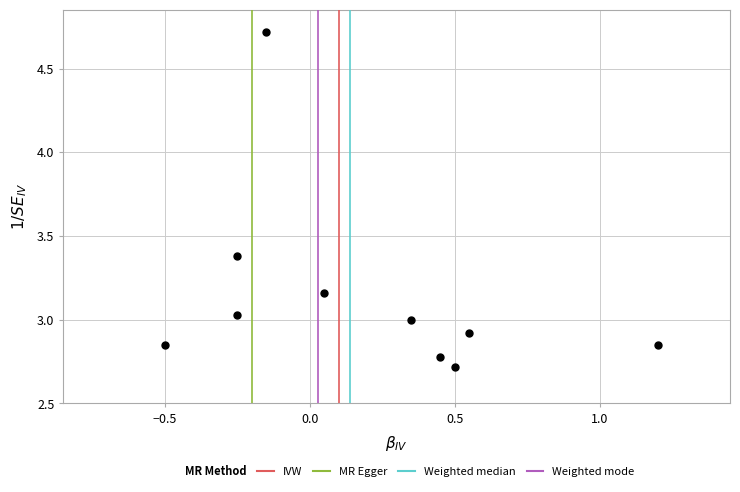

What is the range of X values (max minus min)?

1.7